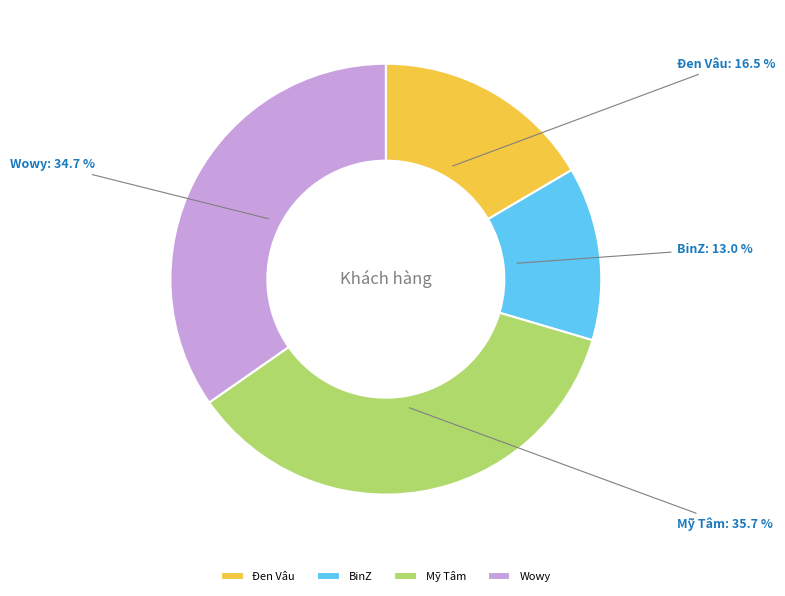

Which has a higher value, Mỹ Tâm or Wowy?

Mỹ Tâm